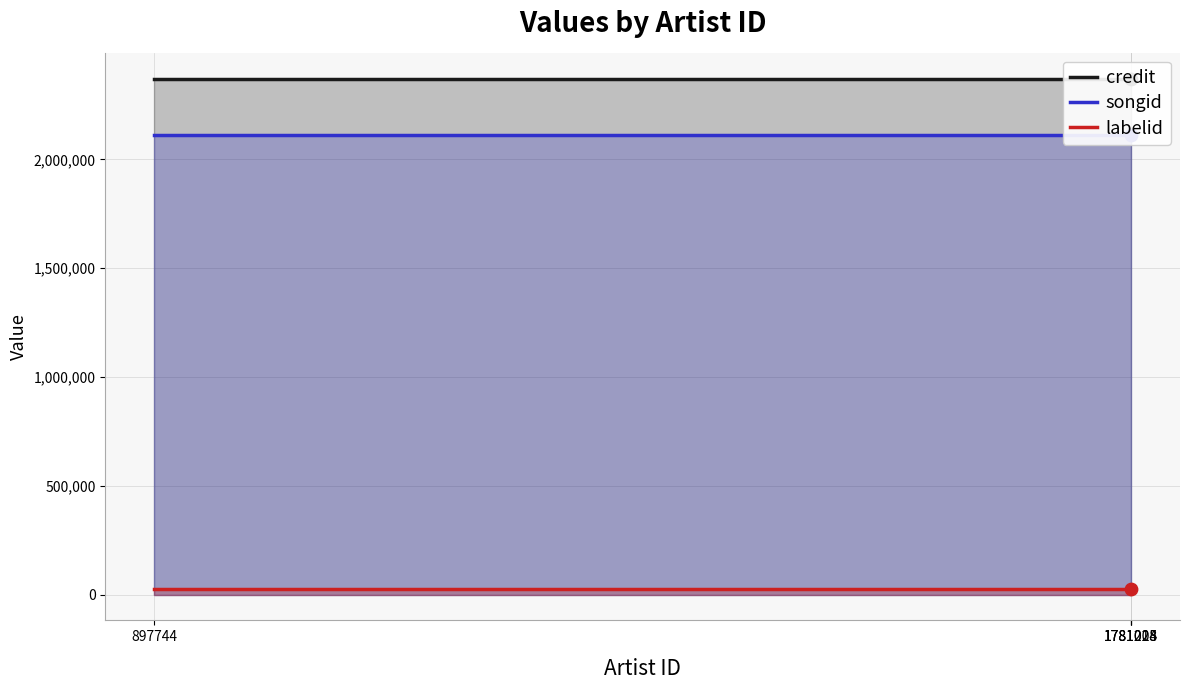

Which series has the largest total across all categories?

credit